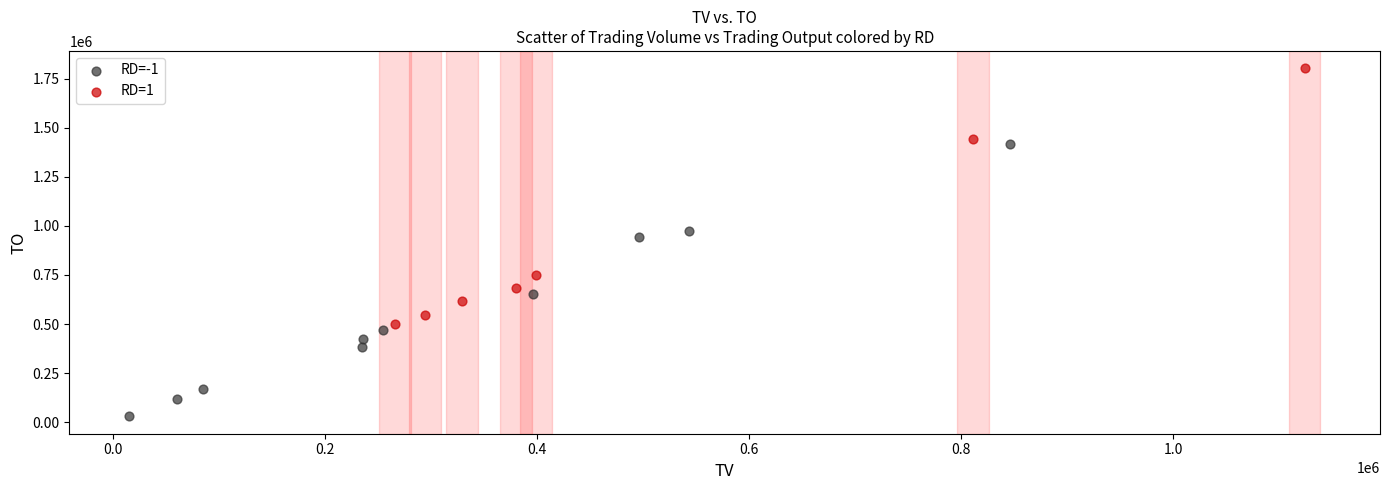

Which series contains the lowest Y value?

RD=-1